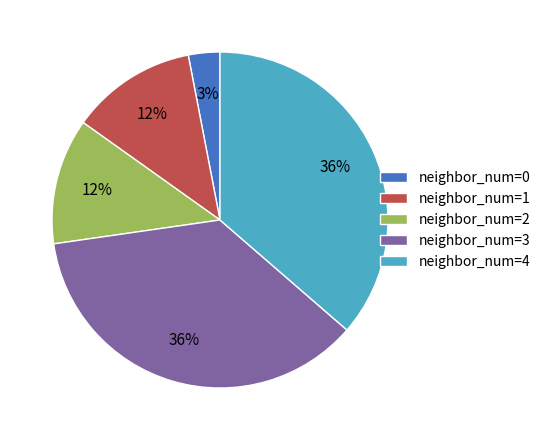

To the nearest percent, what portion does neighbor_num=3 represent?

36%